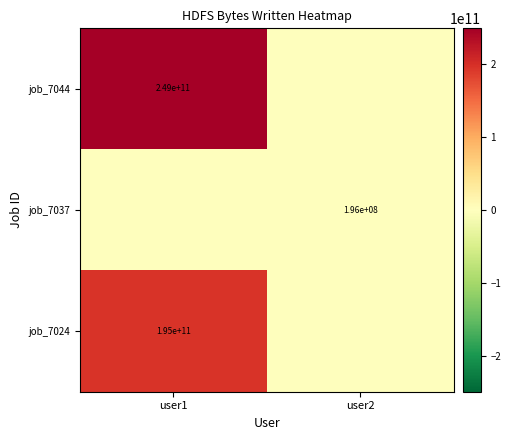

The value of job_7044 at user1 is 249000000000. True or false?

True